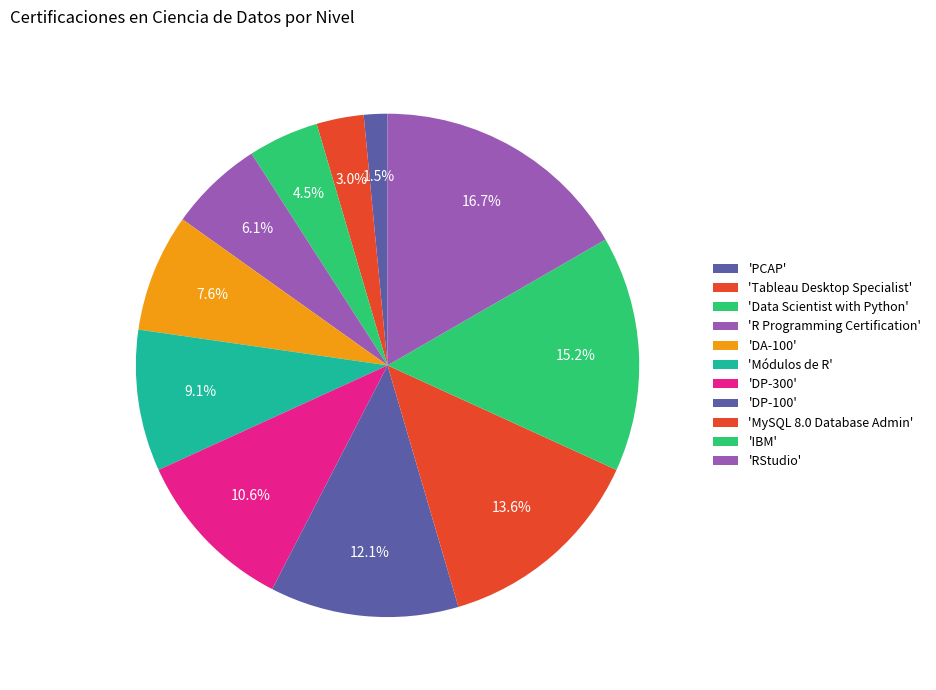

How many segments does this pie chart have?

11